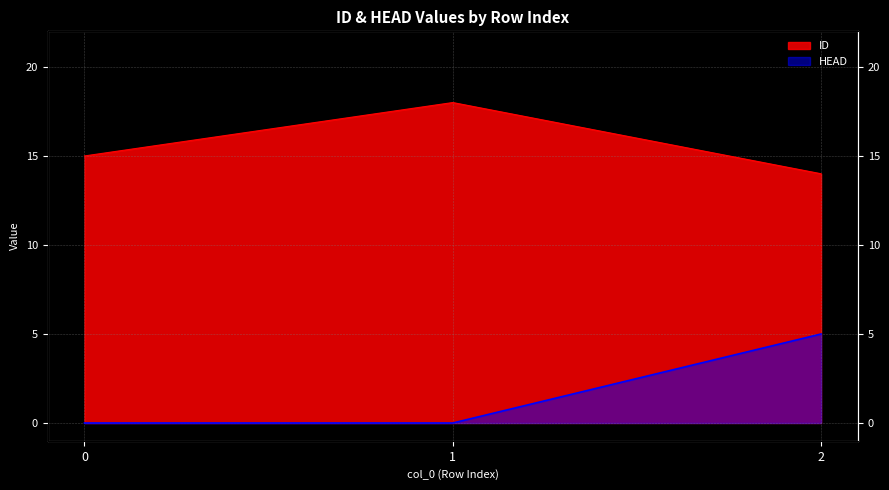

What is the sum of the ID values at 1 and 0?

33